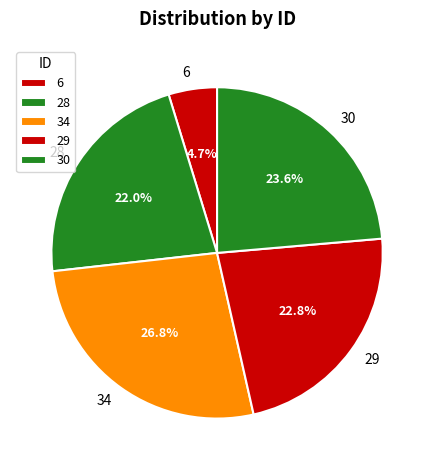

Which slice is the smallest?

6